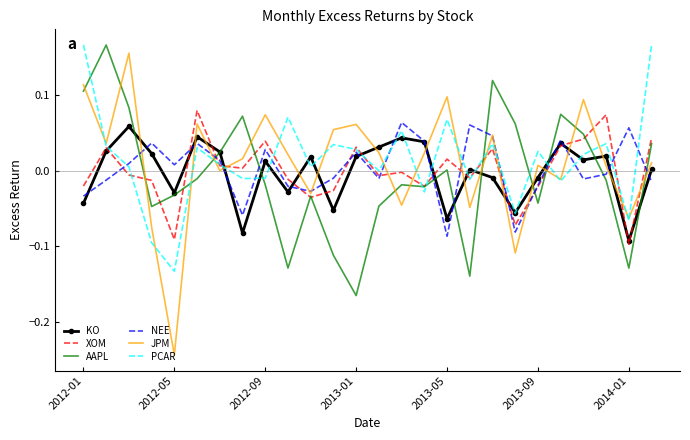

Which series has the largest range (max minus min)?

JPM